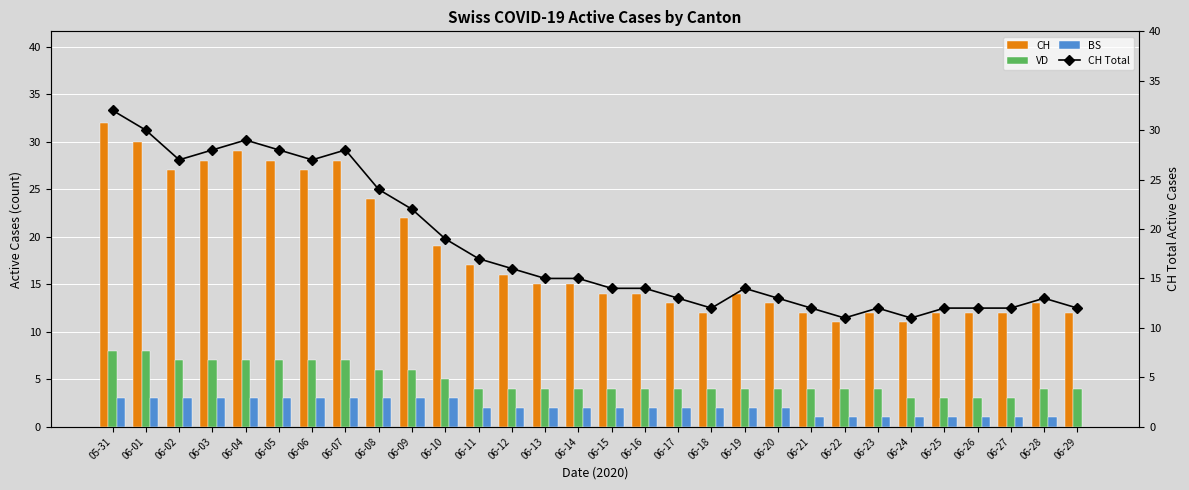

What is the difference between the highest and lowest values at 06-19?

12